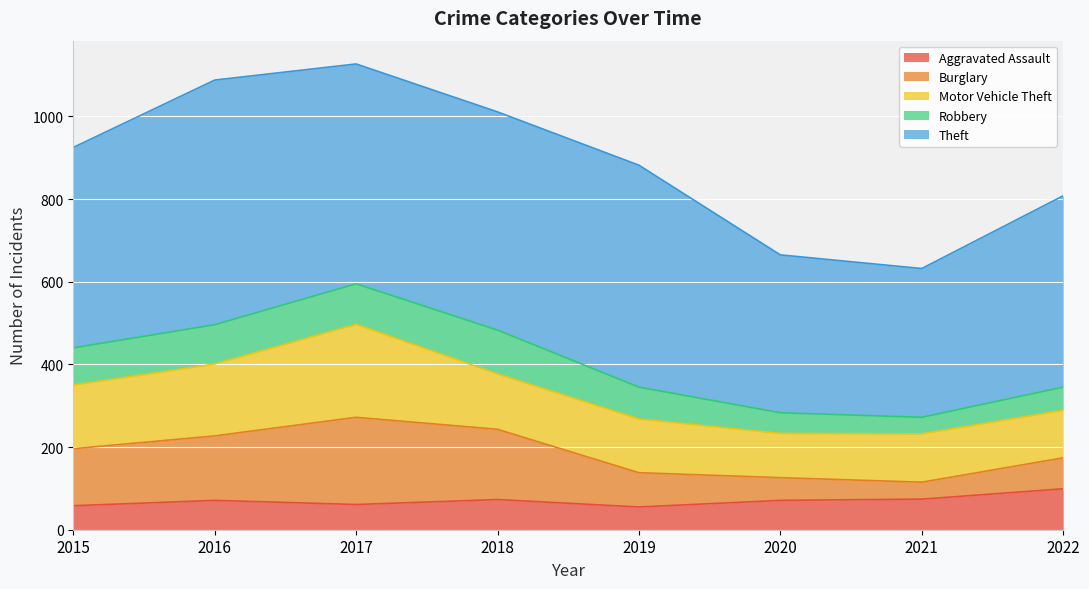

Which has a higher value, 2020 or 2018?

2018